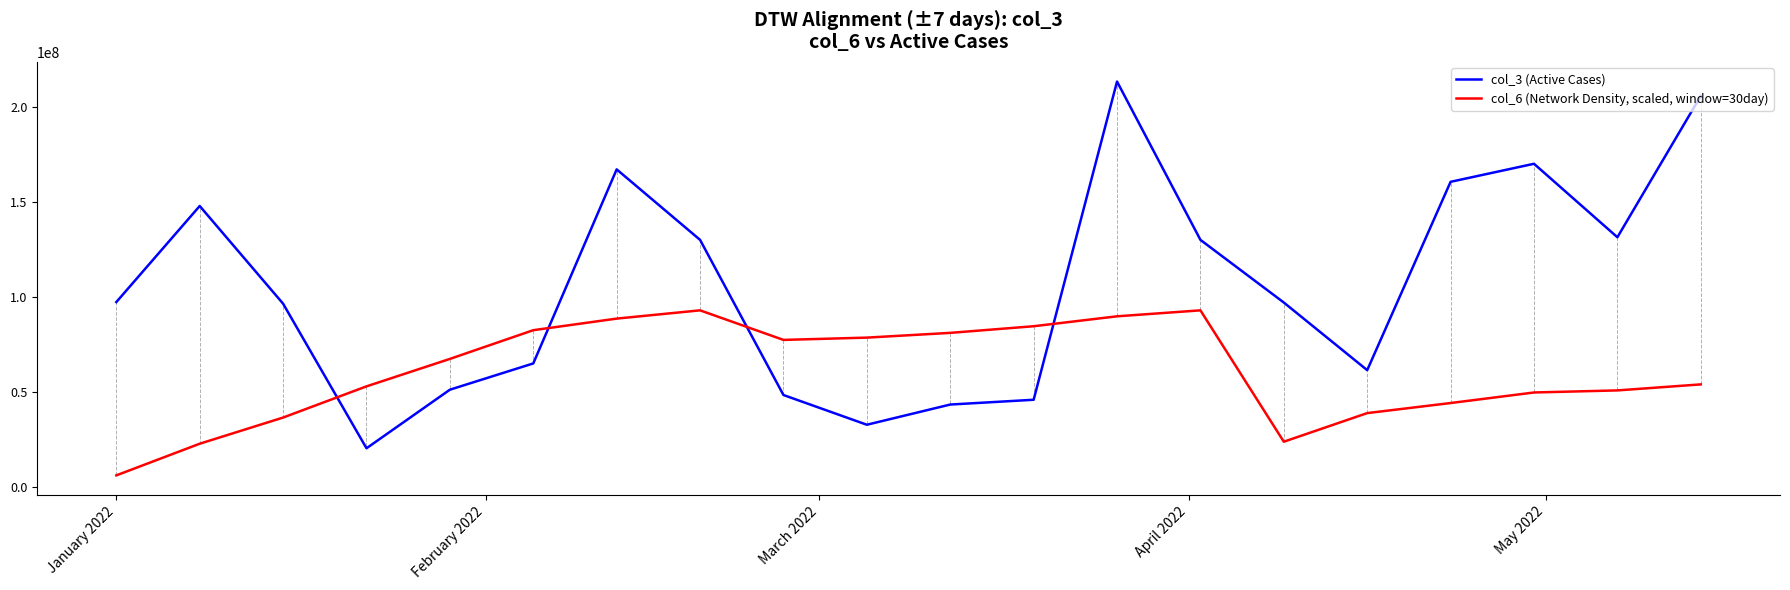

True or false: col_6 (Network Density, scaled, window=30day) and col_3 (Active Cases) intersect in this chart.

True